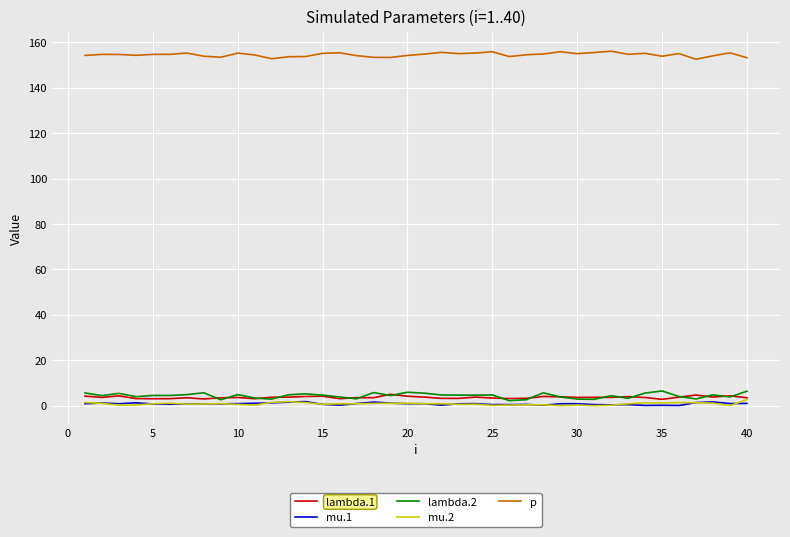

True or false: mu.2 has more than 1 points higher than both neighbors.

True